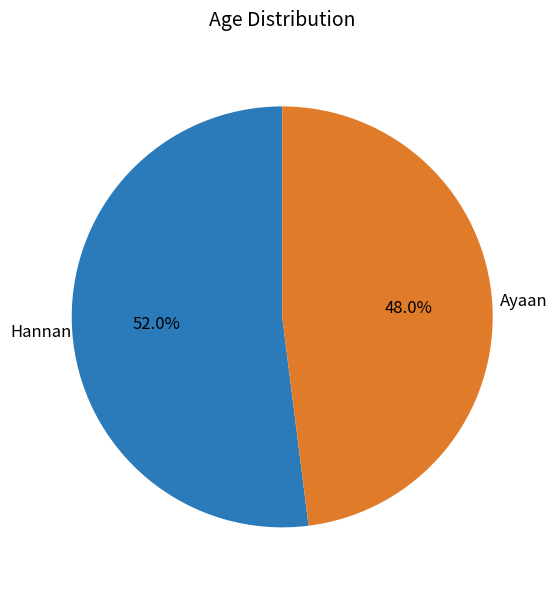

What percentage is the Hannan slice, to the nearest percent?

52%